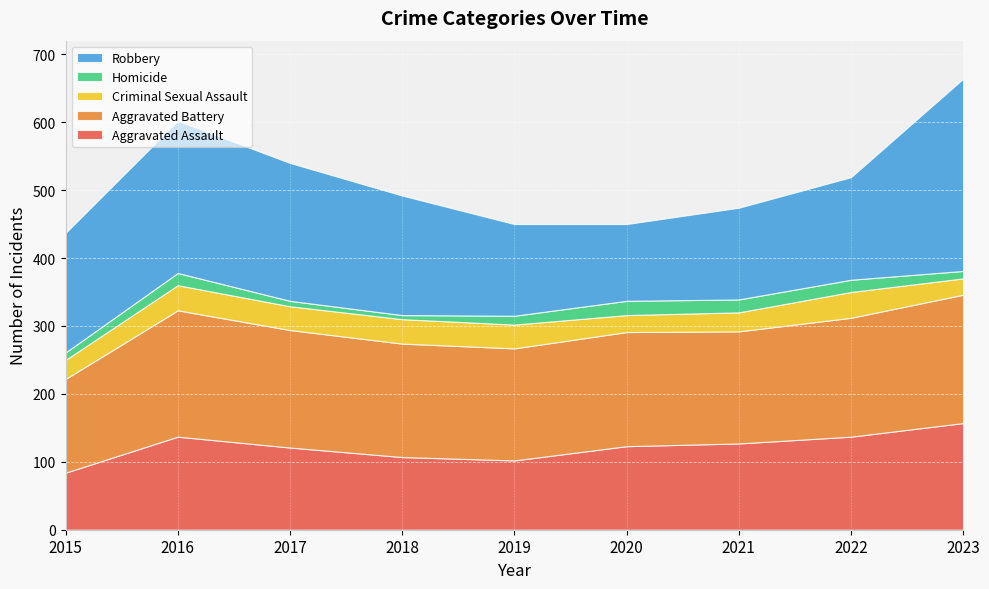

Reading right to left, list all the values displayed in this chart.

Aggravated Assault: 157	137	127	123	102	107	121	137	84
Aggravated Battery: 189	175	165	168	165	167	173	186	138
Criminal Sexual Assault: 24	38	28	25	35	36	35	37	28
Homicide: 11	18	19	21	13	6	8	18	11
Robbery: 283	151	135	113	135	176	203	224	176